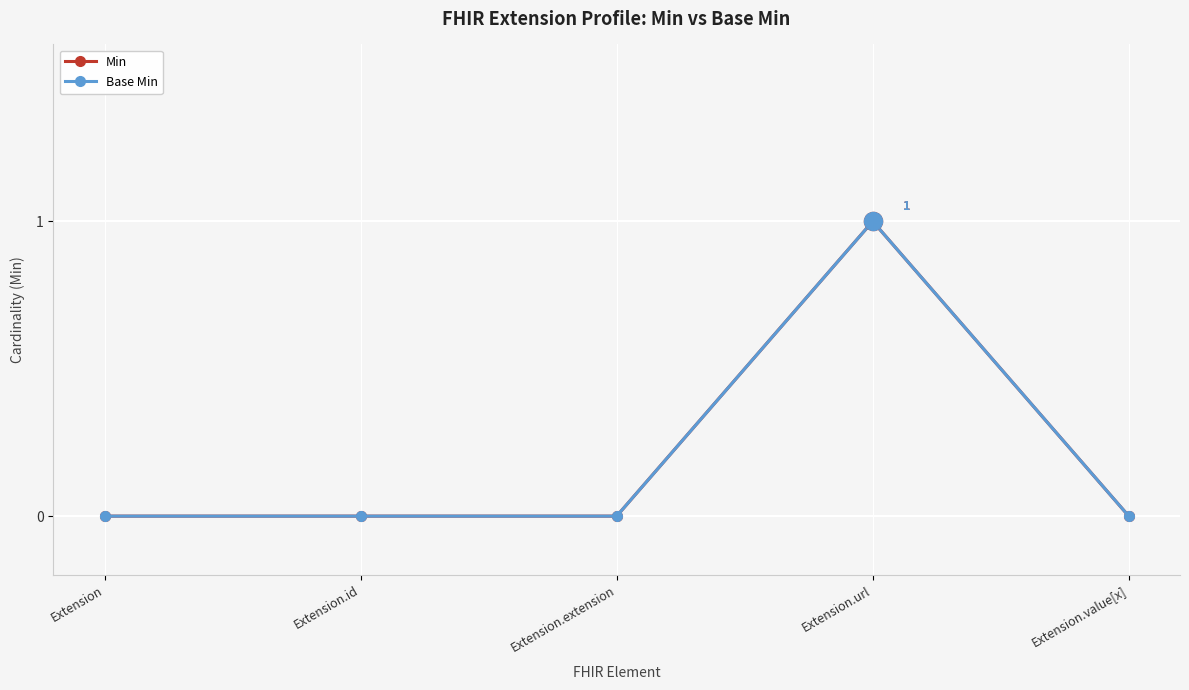

At Extension.value[x], list the series in order from smallest to largest.

Min, Base Min